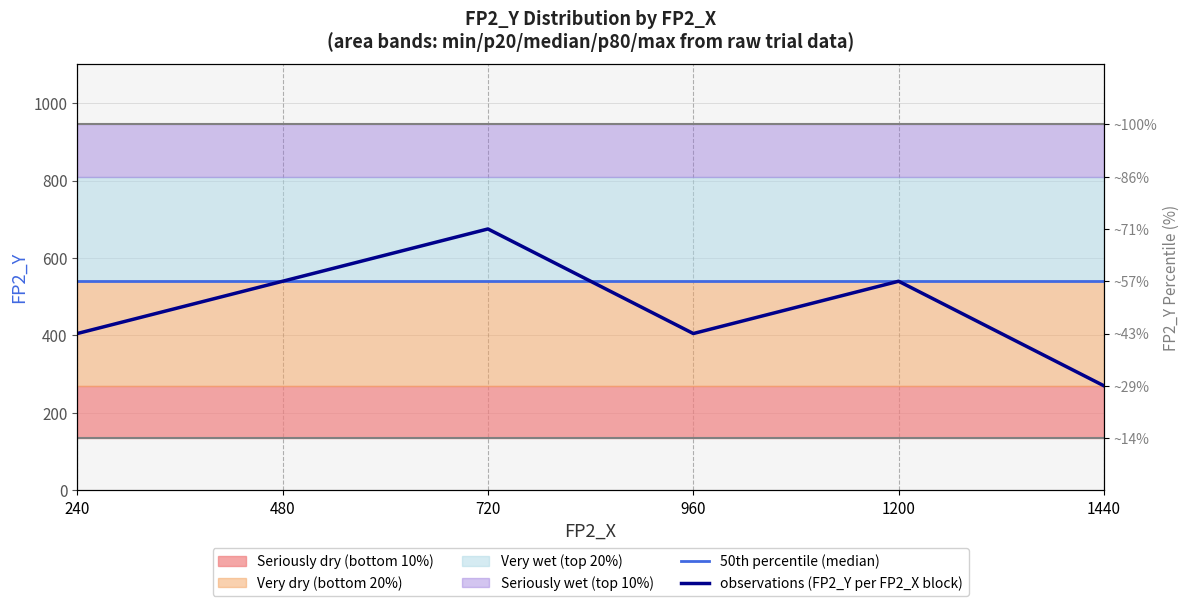

Reading right to left, extract all data points from this chart.

50th percentile (median): 1440=540	1200=540	960=540	720=540	480=540	240=540
observations (FP2_Y per FP2_X block): 1440=270	1200=540	960=405	720=675	480=540	240=405